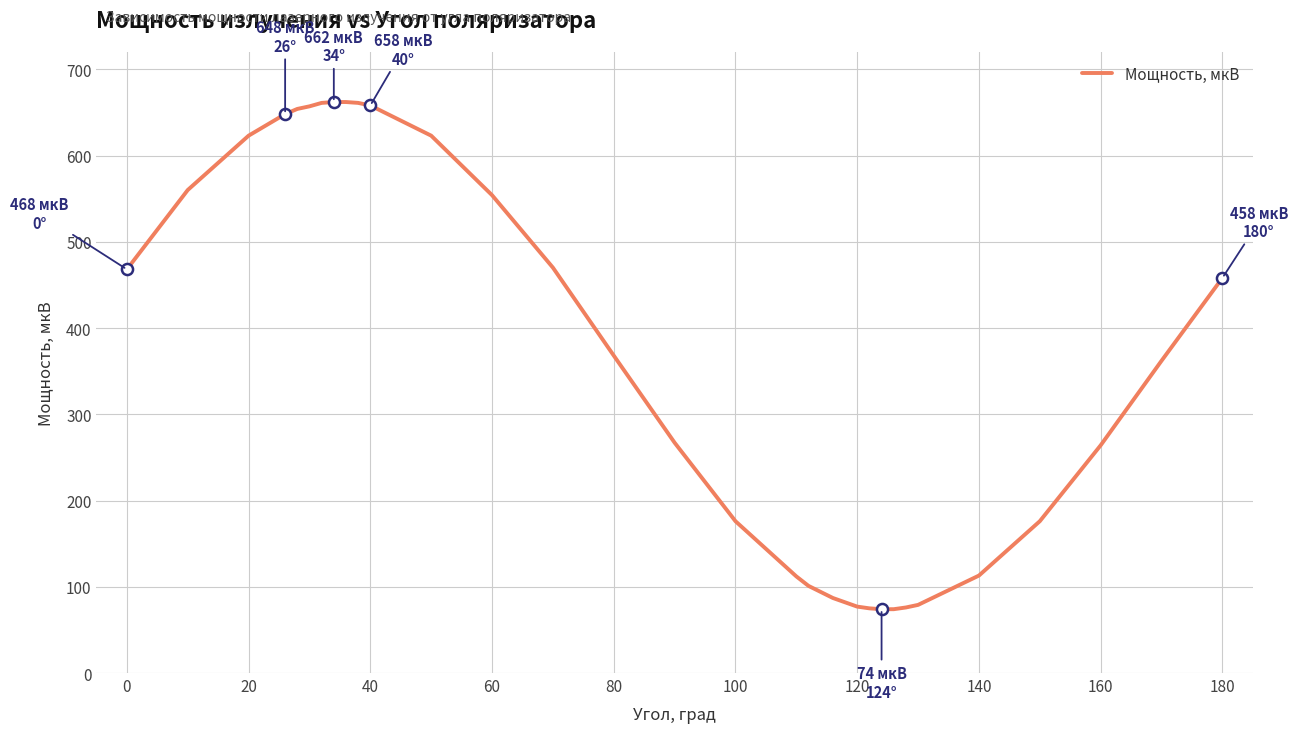

What is the difference between the maximum and minimum values?

588